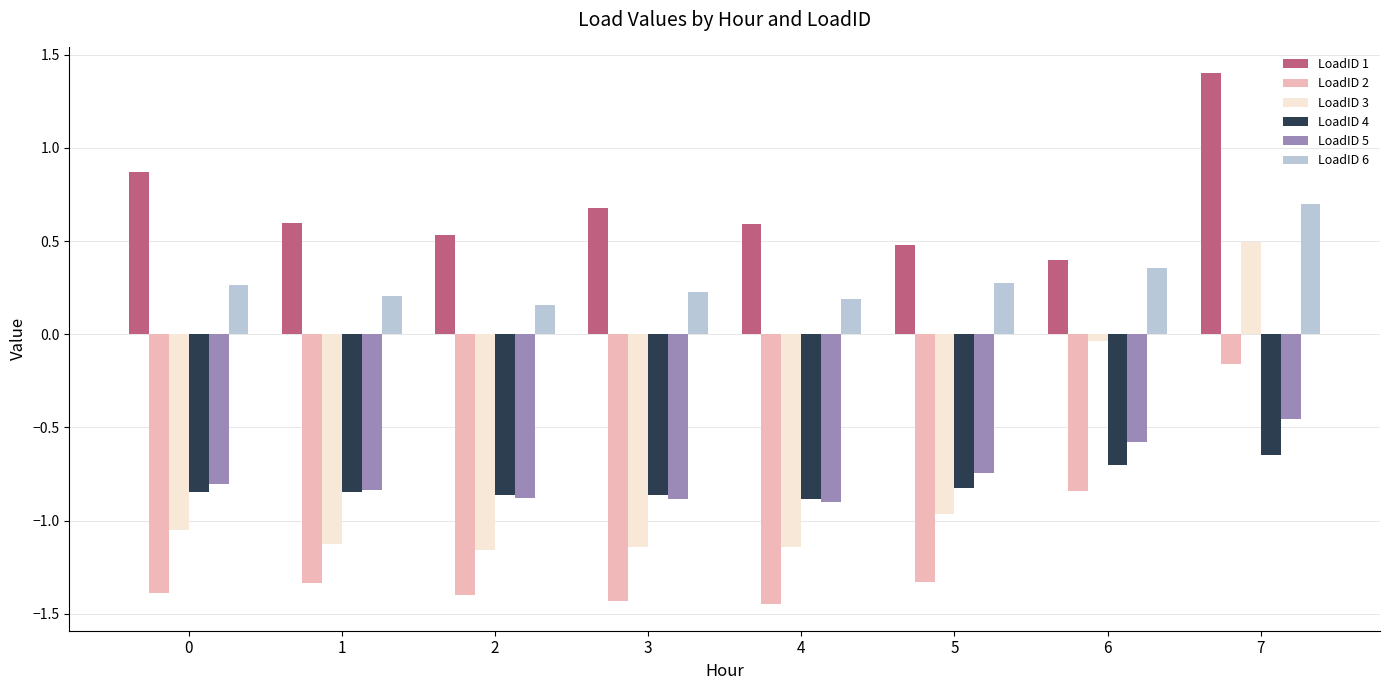

The value of LoadID 6 at 5 is 0.3. True or false?

True